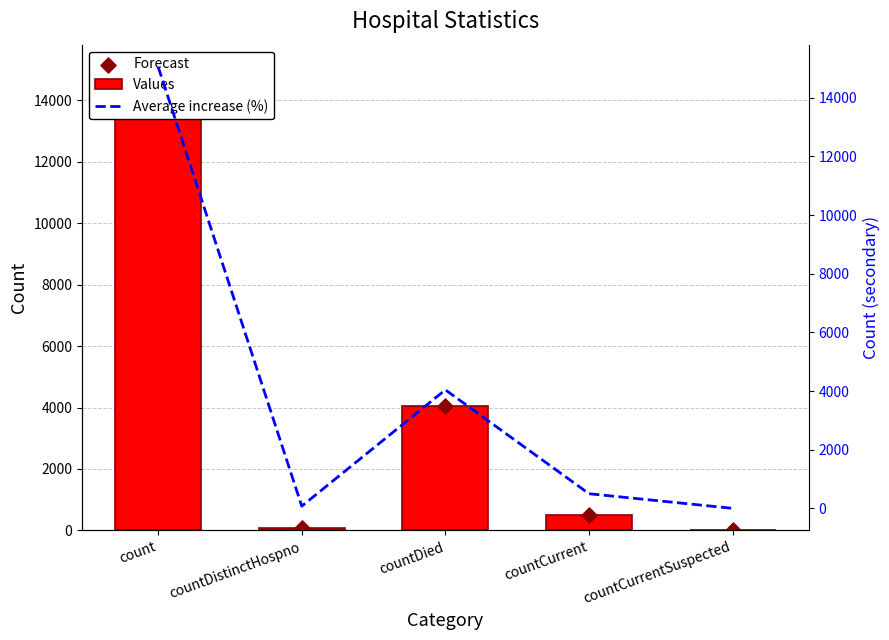

At how many categories does at least one series exceed 4077?

1